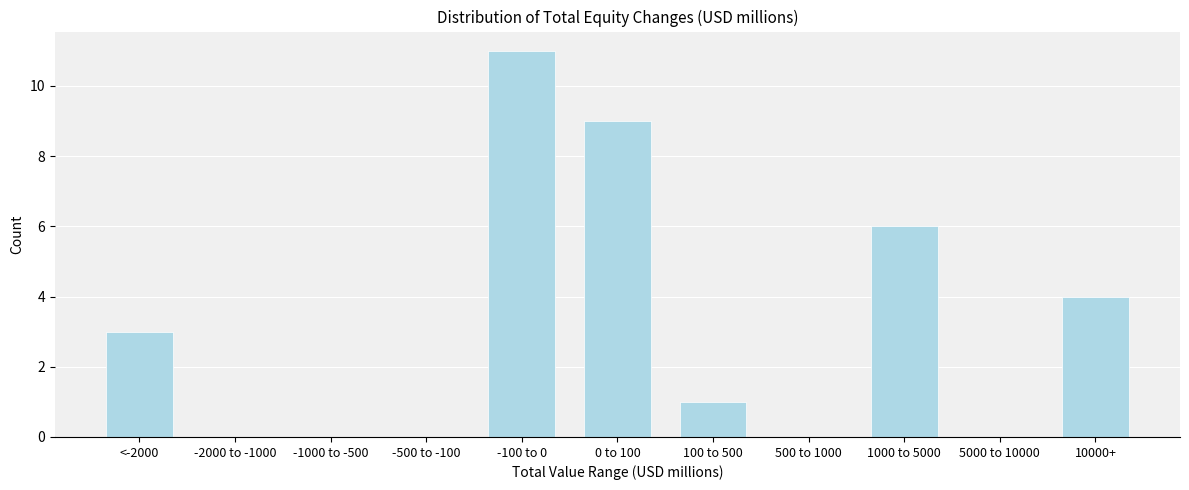

Reading right to left, extract all data points from this chart.

10000+=4	5000 to 10000=0	1000 to 5000=6	500 to 1000=0	100 to 500=1	0 to 100=9	-100 to 0=11	-500 to -100=0	-1000 to -500=0	-2000 to -1000=0	<-2000=3